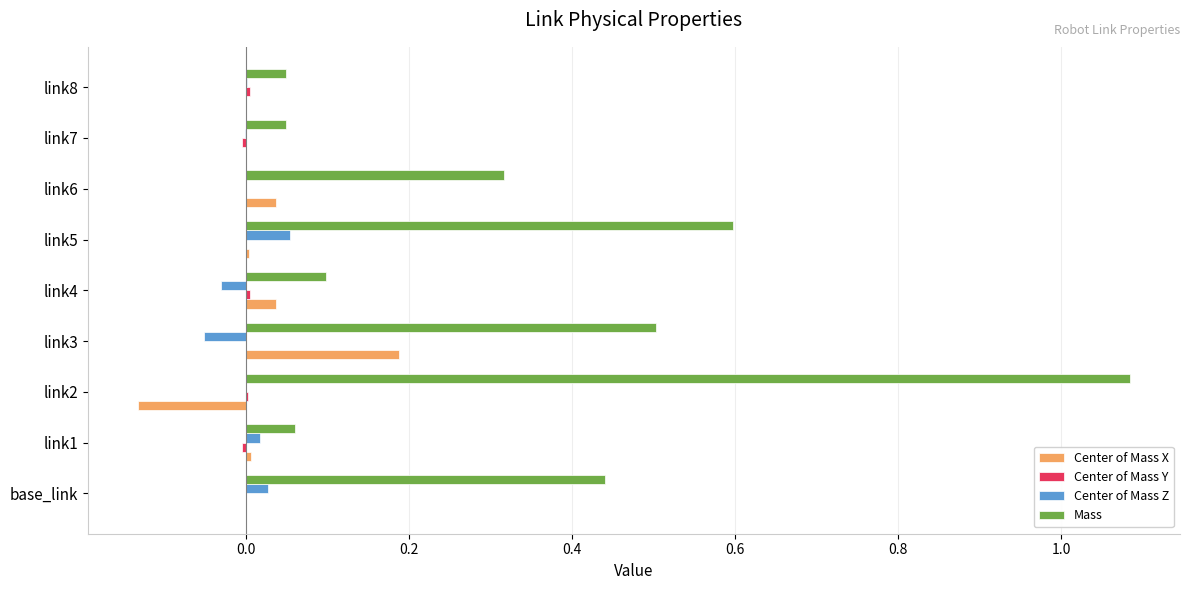

The Mass series shows 1.1 at link5. True or false?

False